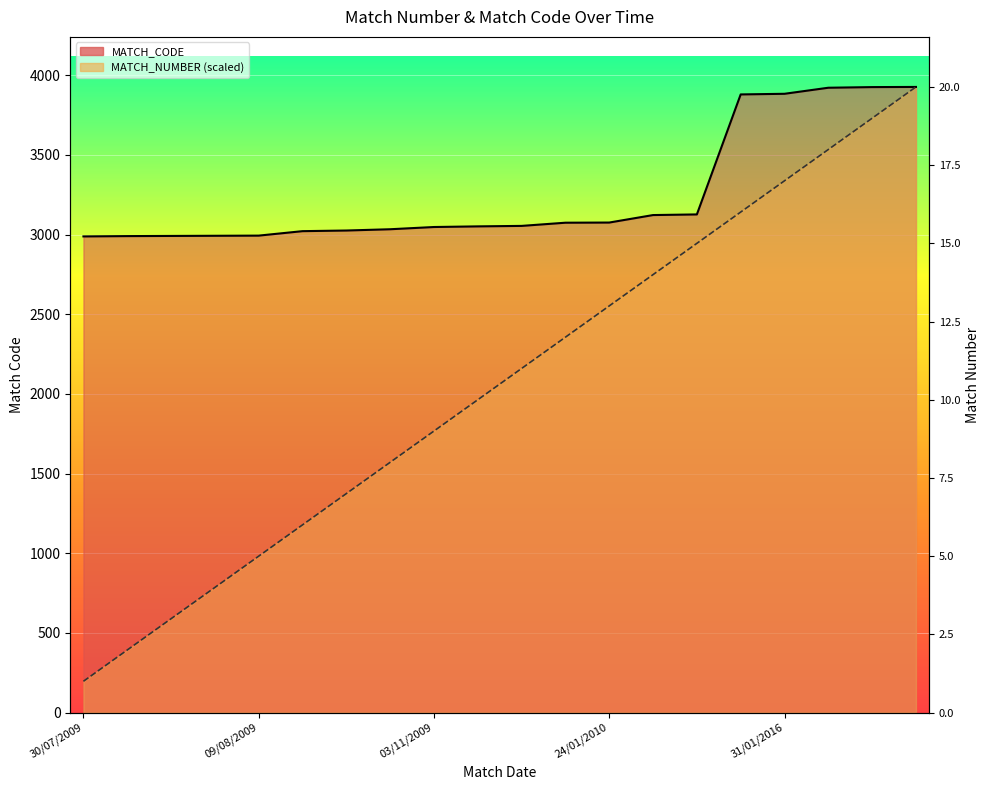

Reading right to left, list all the values displayed in this chart.

MATCH_NUMBER: 3926.0	3729.7	3533.4	3337.1	3140.8	2944.5	2748.2	2551.9	2355.6	2159.3	1963.0	1766.7	1570.4	1374.1	1177.8	981.5	785.2	588.9	392.6	196.3
MATCH_CODE: 3926.0	3925.0	3921.0	3883.0	3879.0	3126.0	3122.0	3075.0	3074.0	3054.0	3051.0	3047.0	3033.0	3025.0	3021.0	2993.0	2992.0	2991.0	2990.0	2988.0